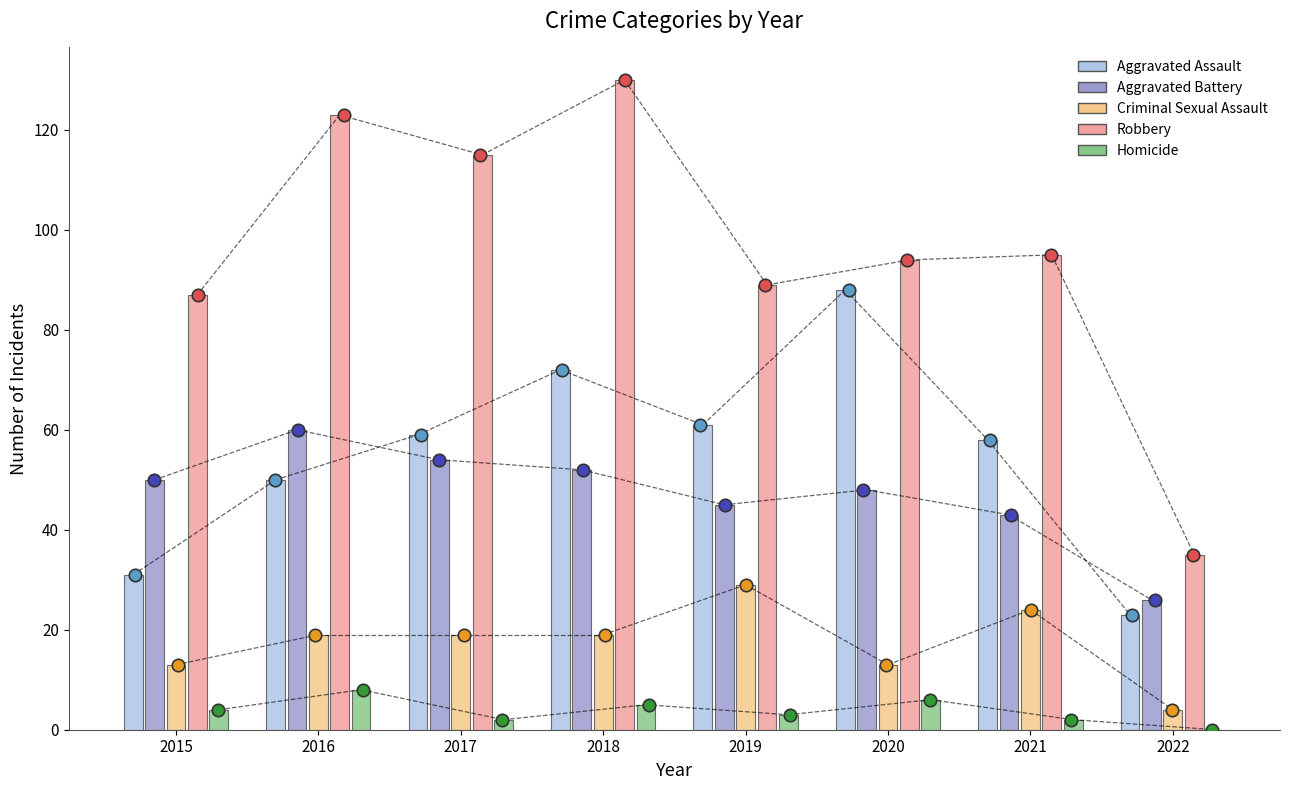

At how many categories does at least one series exceed 83?

7